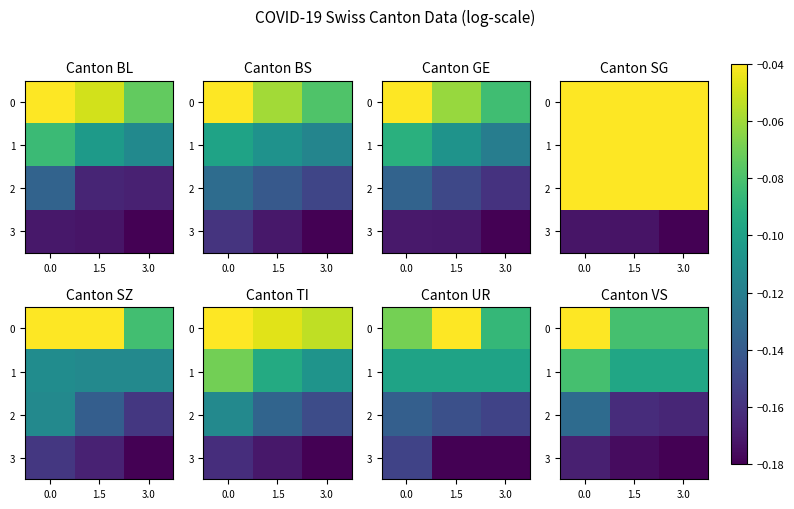

How many series are shown in this chart?

4